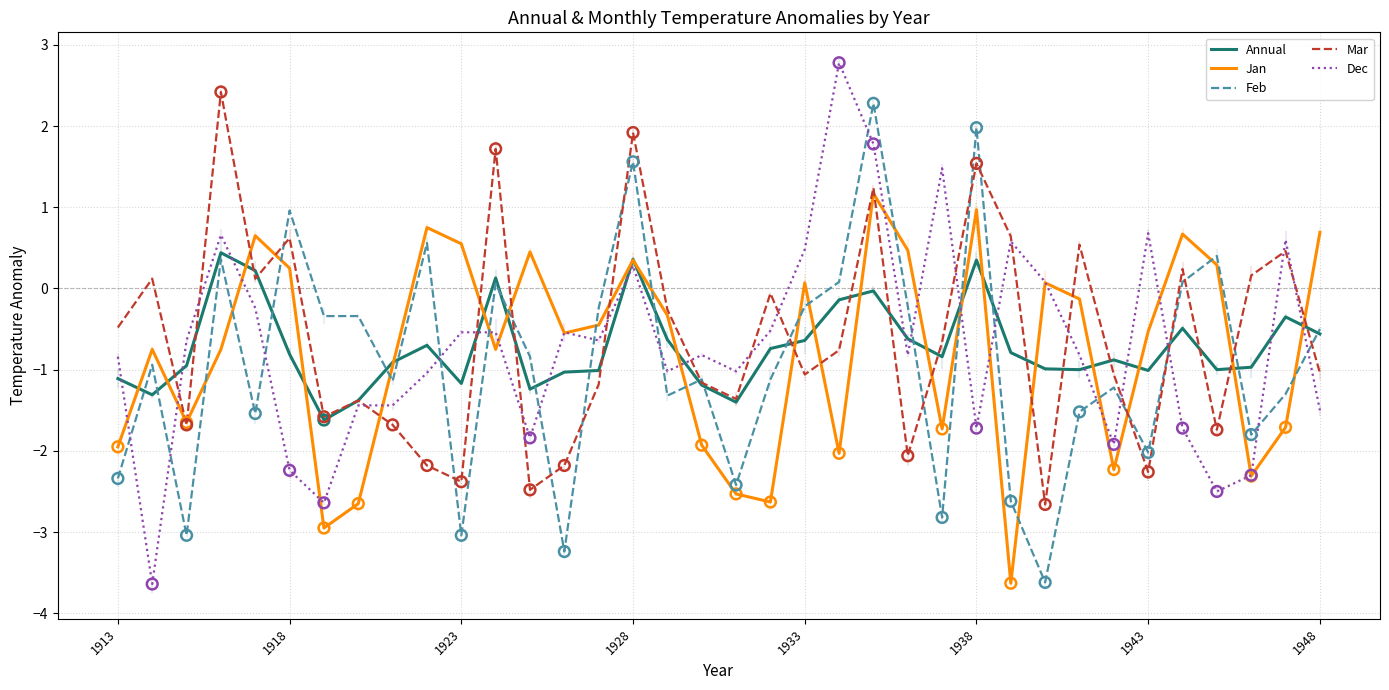

At how many categories does at least one series exceed 2?

3